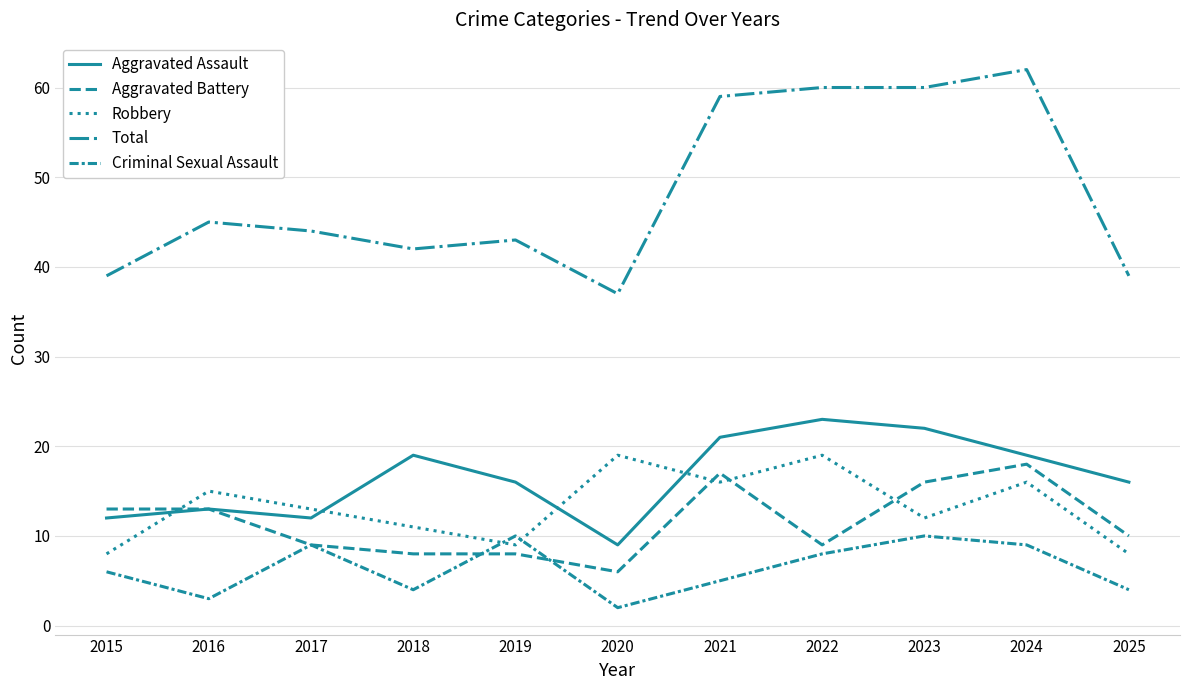

Is this an area chart (filled region under the line)?

No